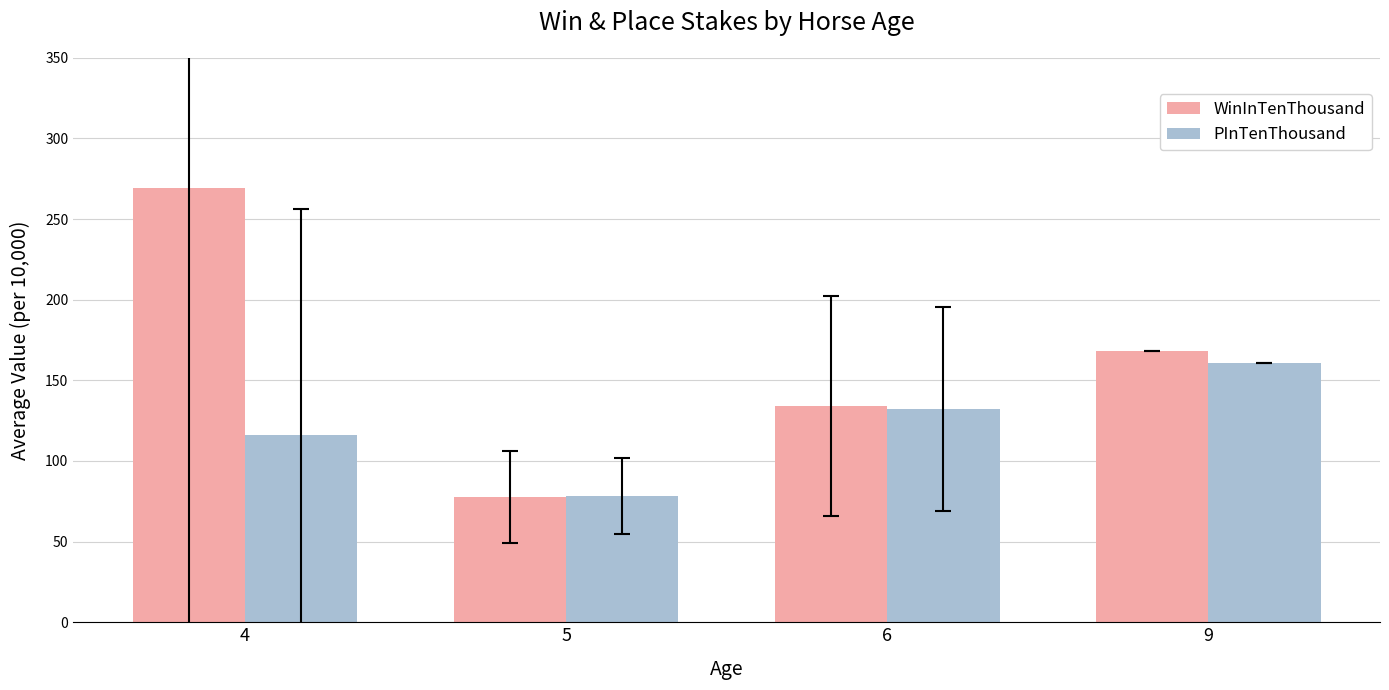

List the series in order of their overall mean, lowest first.

PInTenThousand, WinInTenThousand